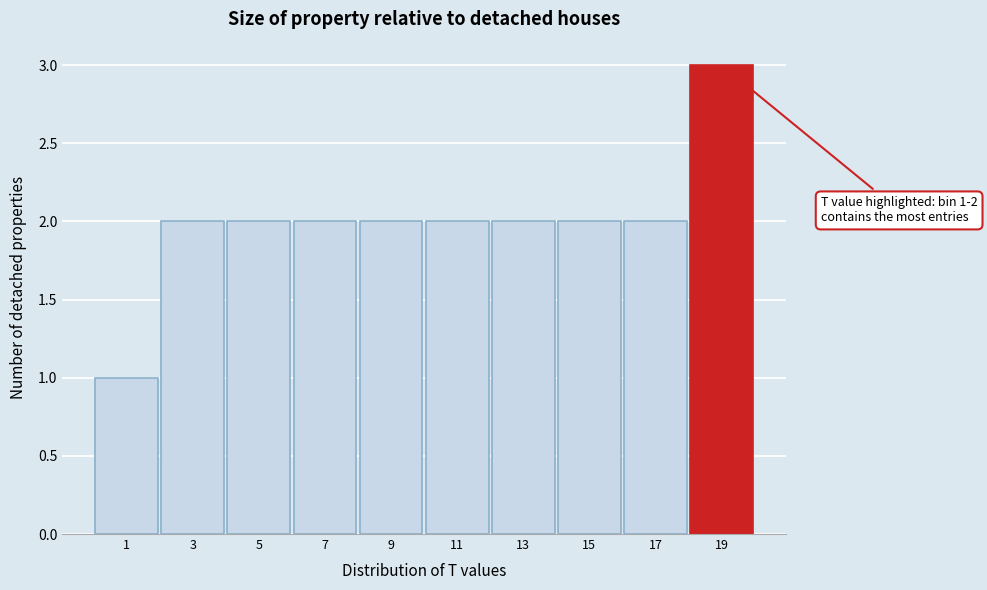

Which range on the x-axis has the tallest bar?

18 to 20